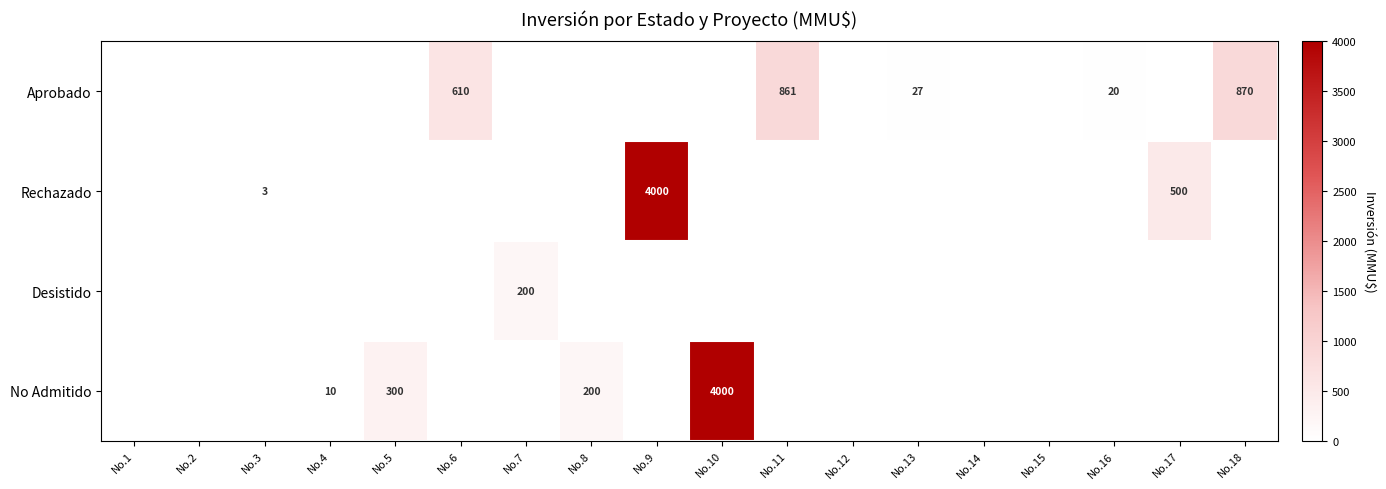

List the series in order of their peak value, lowest first.

Desistido, Aprobado, Rechazado, No Admitido